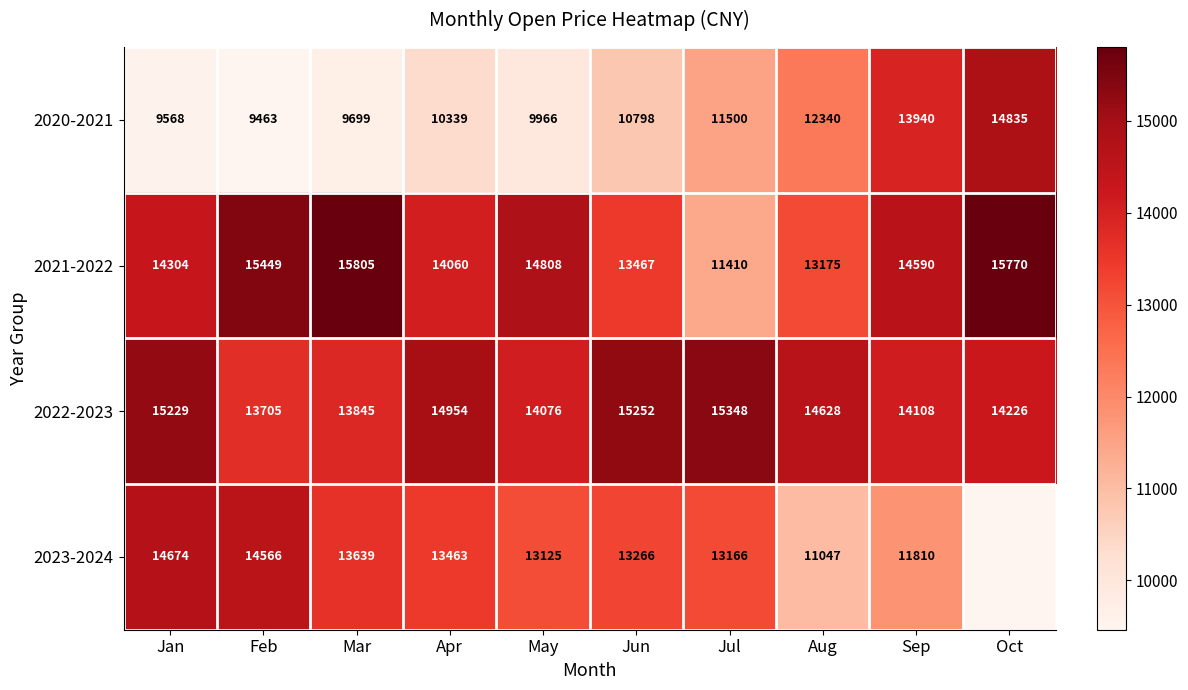

At which label does 2021-2022 first exceed 14590?

Feb